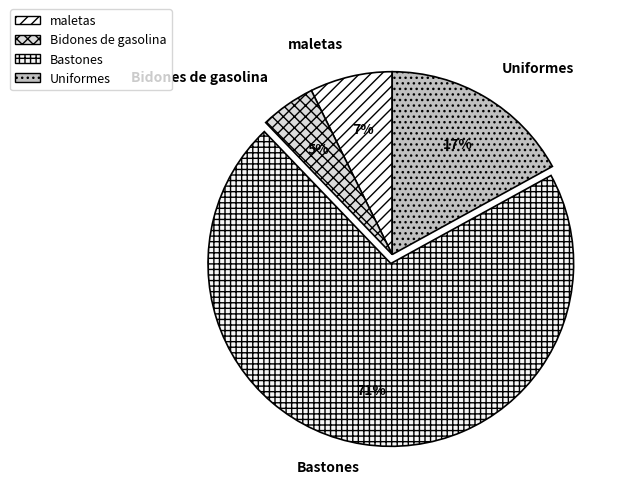

Is the sum of Uniformes and Bastones greater than half?

Yes